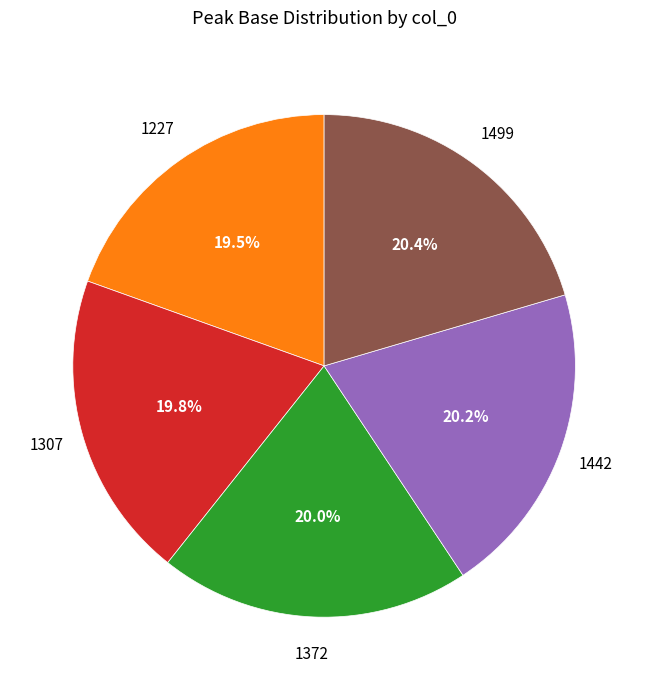

Is there any slice that represents more than half of the pie?

No